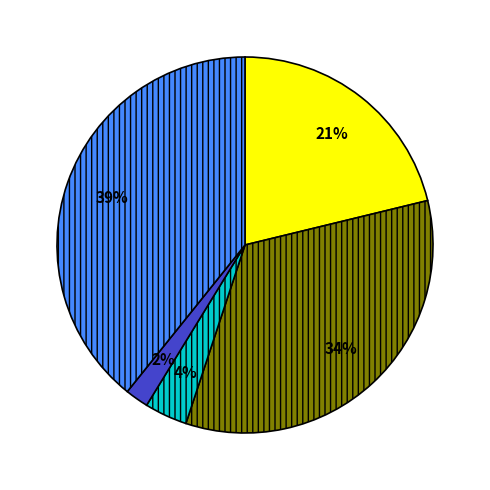

Is there any slice that represents more than half of the pie?

No